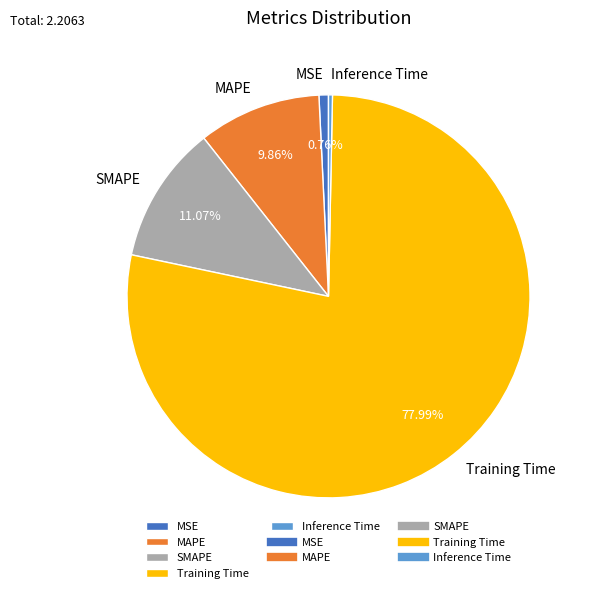

Is there any slice that represents more than half of the pie?

Yes